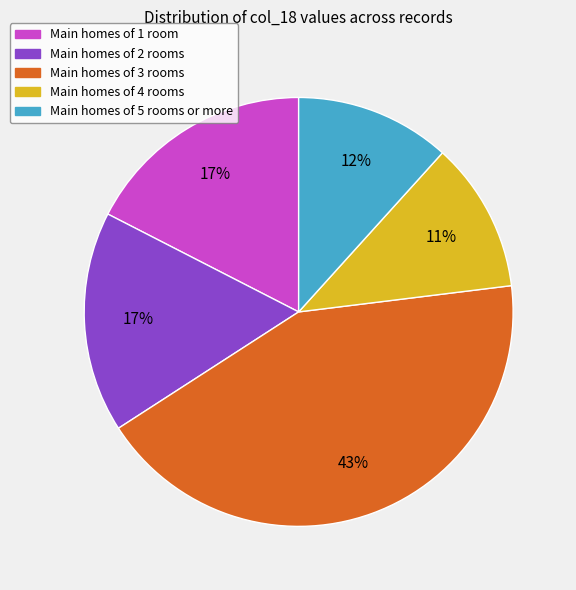

Is there any slice that represents more than half of the pie?

No